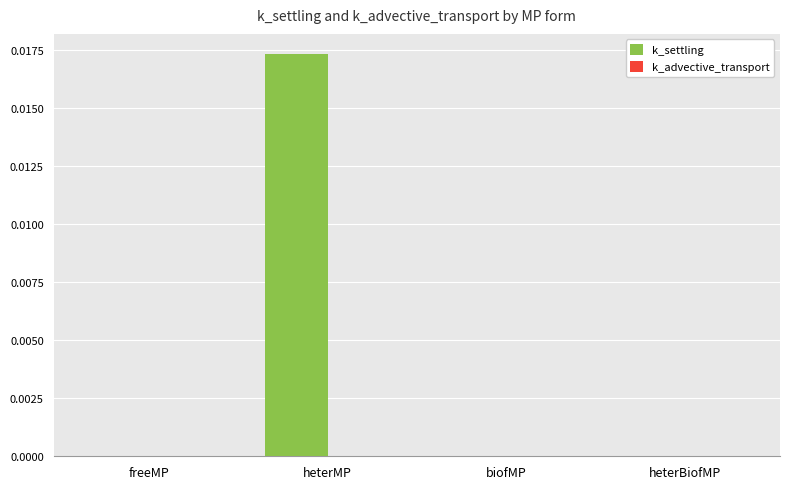

Is it true that k_settling equals 0.0 at heterMP?

True